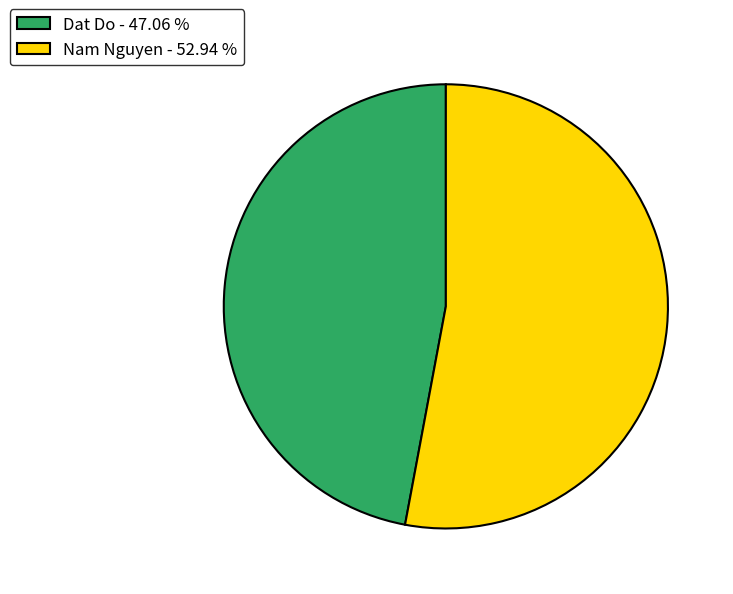

Which has a higher value, Nam Nguyen or Dat Do?

Nam Nguyen